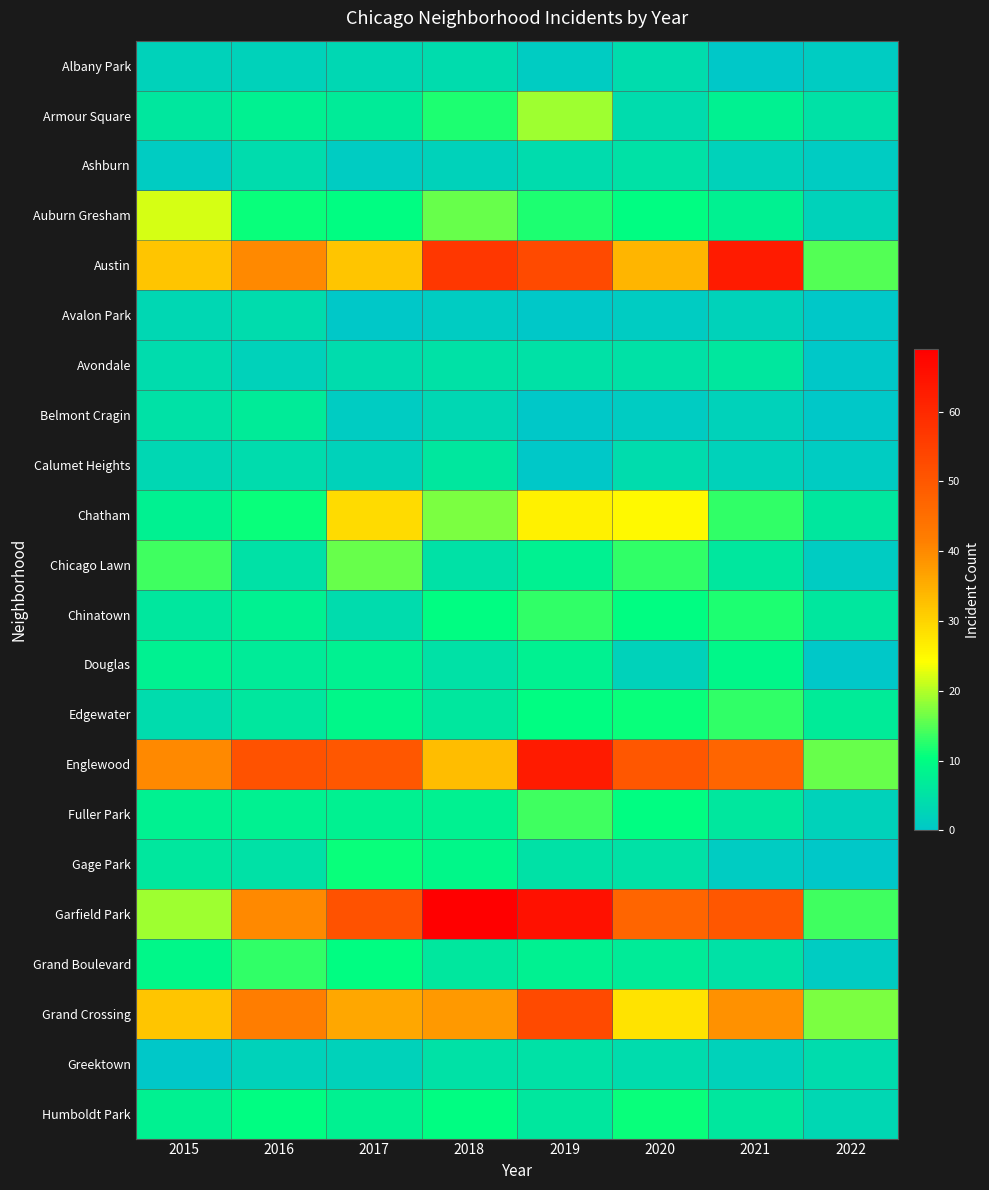

At 2017, list the series in order from largest to smallest.

Garfield Park, Englewood, Grand Crossing, Austin, Chatham, Chicago Lawn, Gage Park, Auburn Gresham, Grand Boulevard, Edgewater, Douglas, Fuller Park, Humboldt Park, Armour Square, Avondale, Chinatown, Albany Park, Calumet Heights, Greektown, Ashburn, Belmont Cragin, Avalon Park